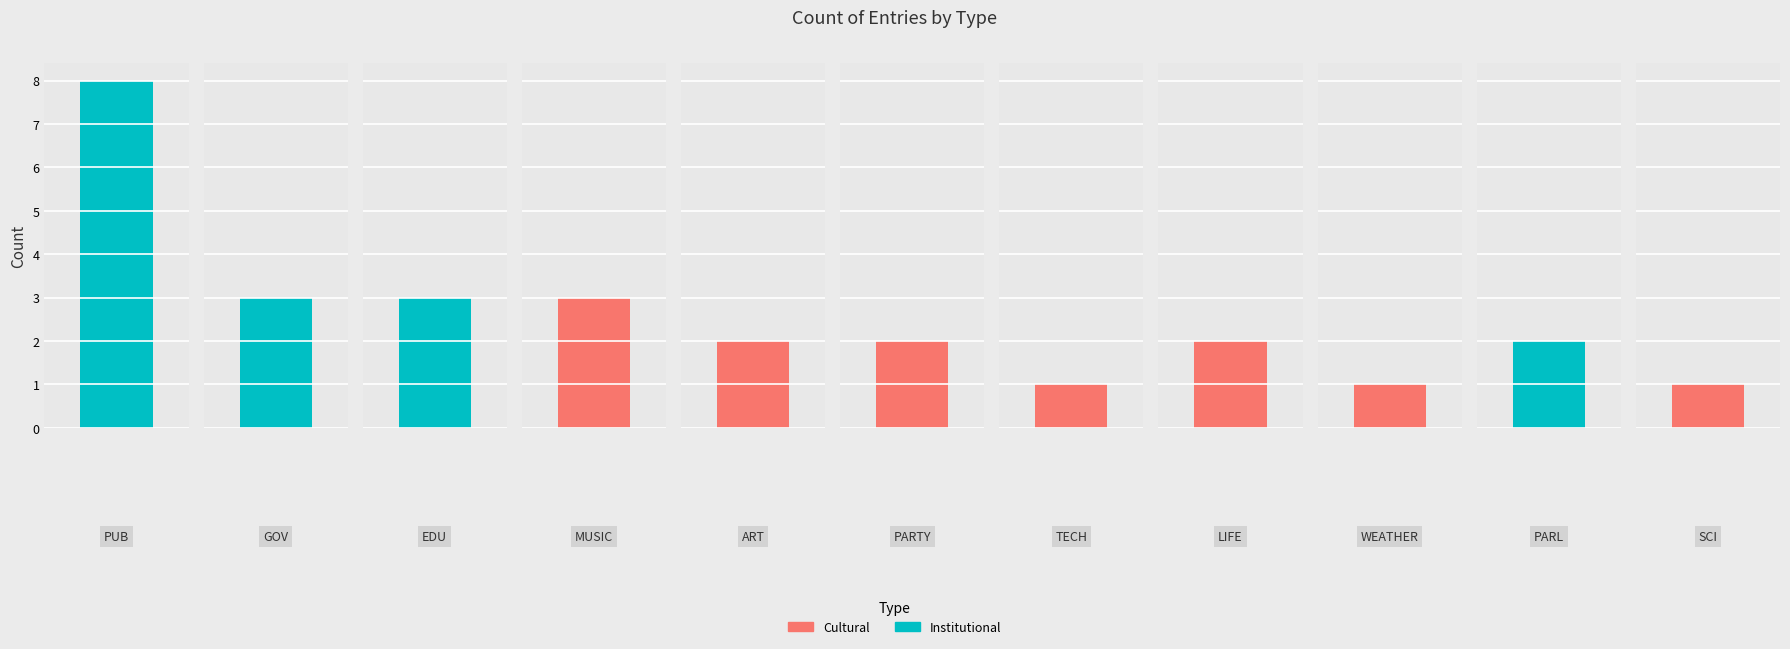

List the labels in order of value, largest first.

PUB, GOV, EDU, MUSIC, ART, PARTY, LIFE, PARL, TECH, WEATHER, SCI